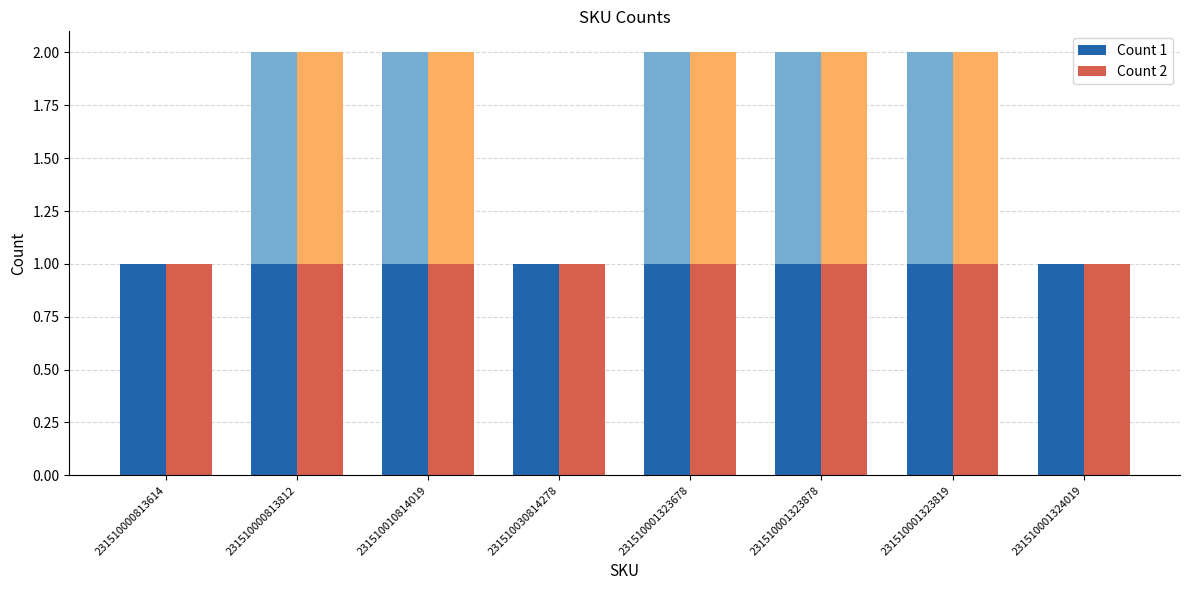

The value at 231510001323819 is 3. True or false?

False